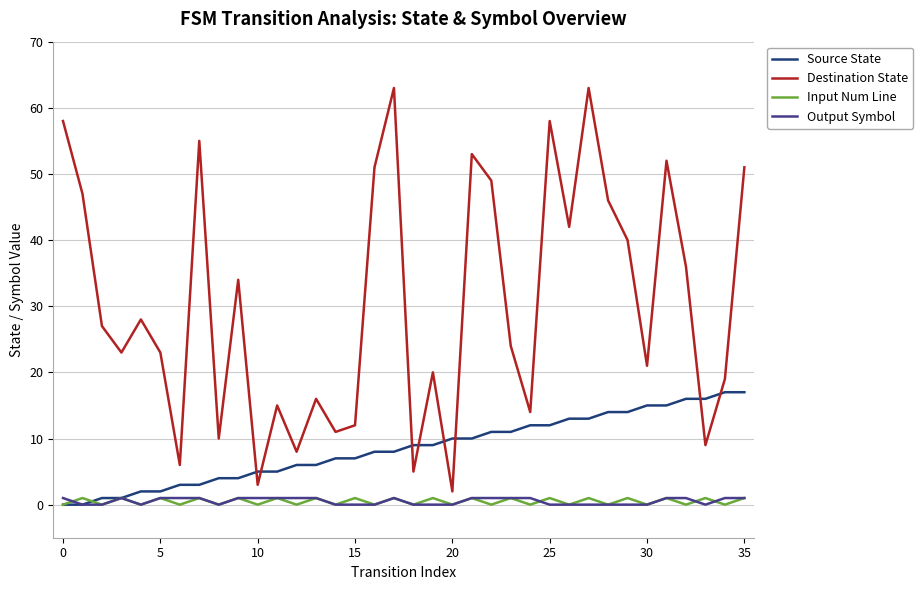

Which series has the largest total across all categories?

Destination State